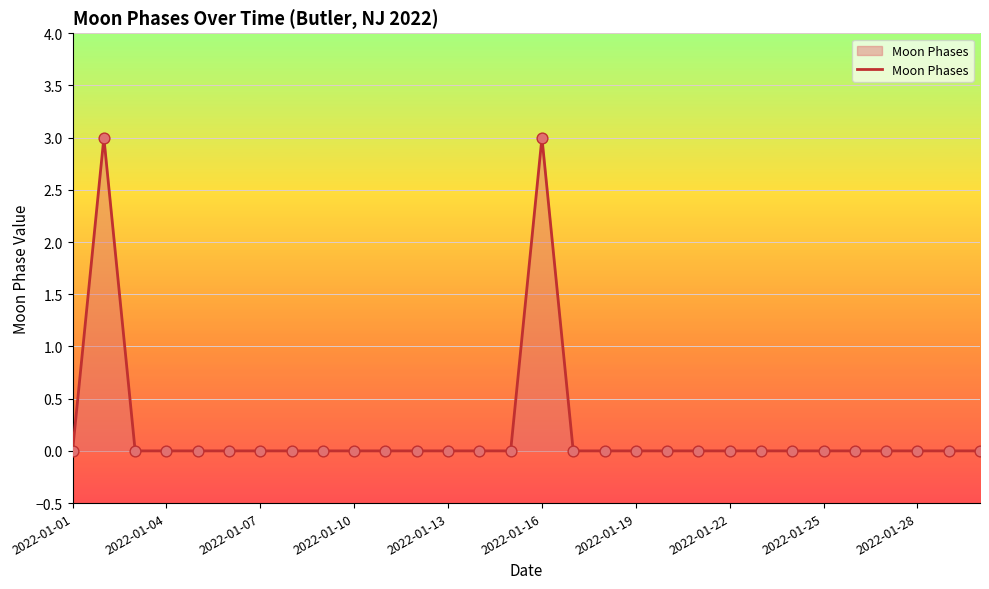

What is the greatest value displayed?

3